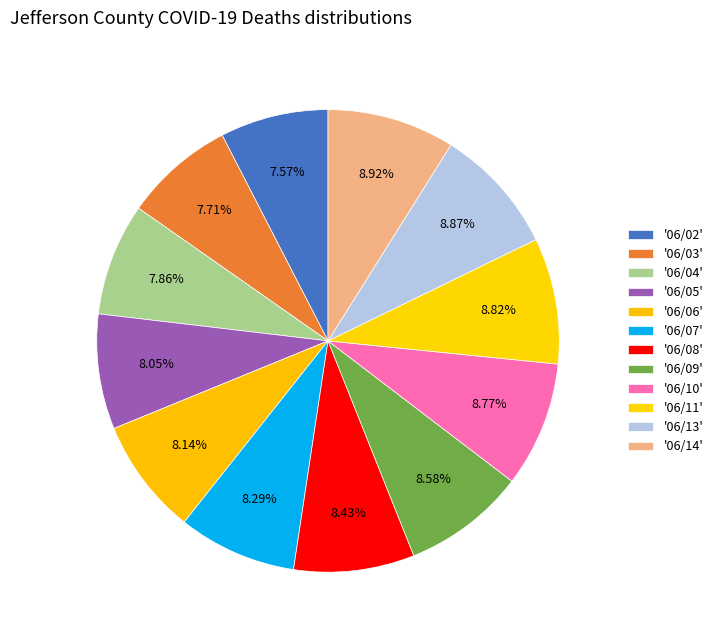

How many segments does this pie chart have?

12